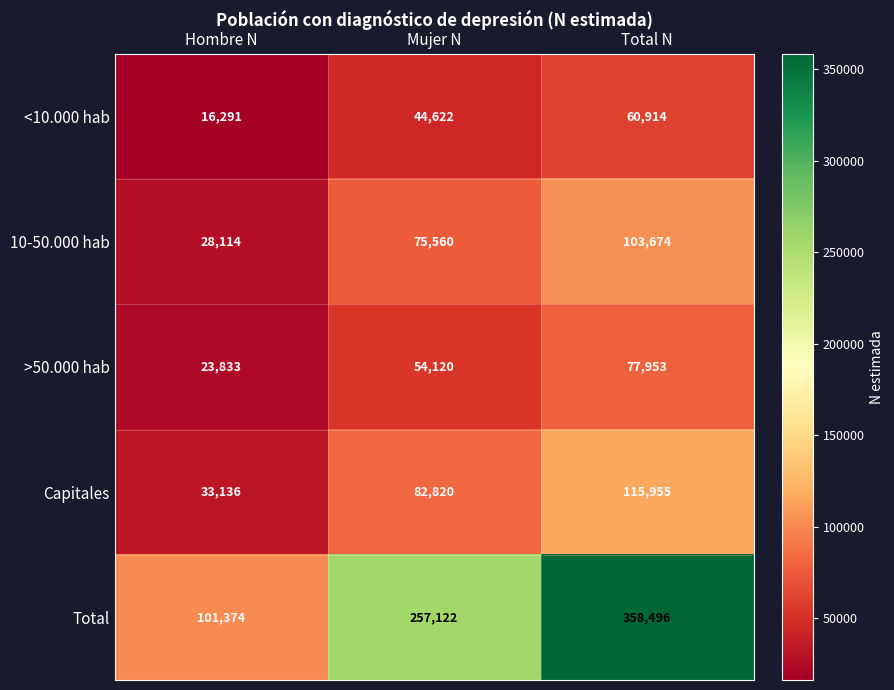

Is it true that >50.000 hab equals 40290 at Total N?

False